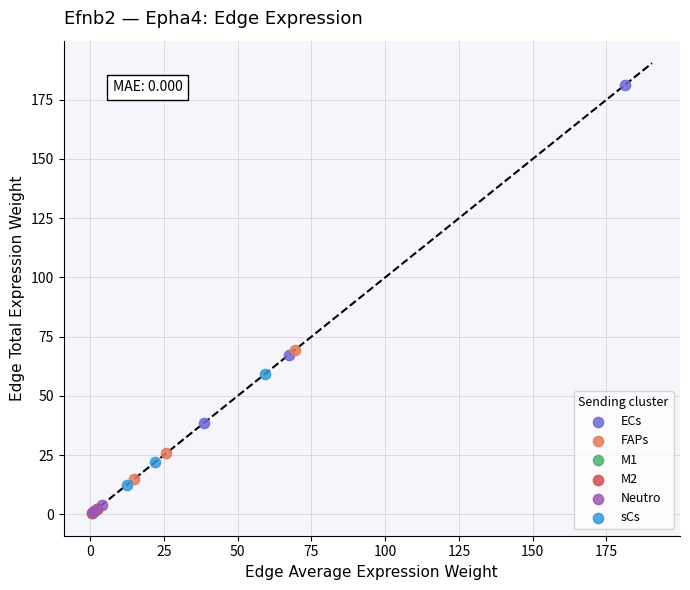

Which series contains the highest Y value?

ECs